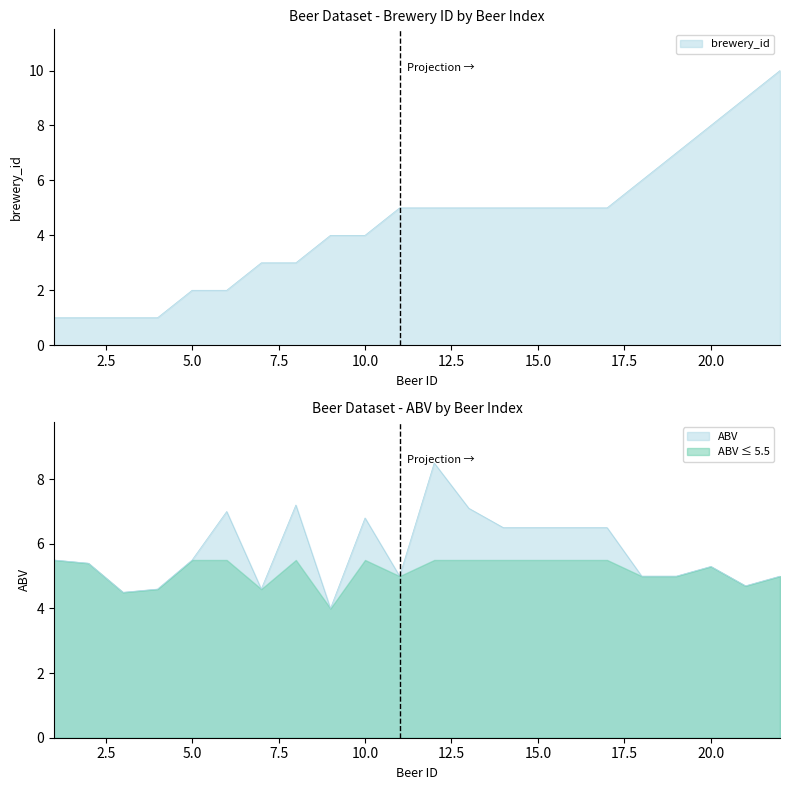

Is the value of brewery_id at 21 greater than the value of ABV at 10?

Yes